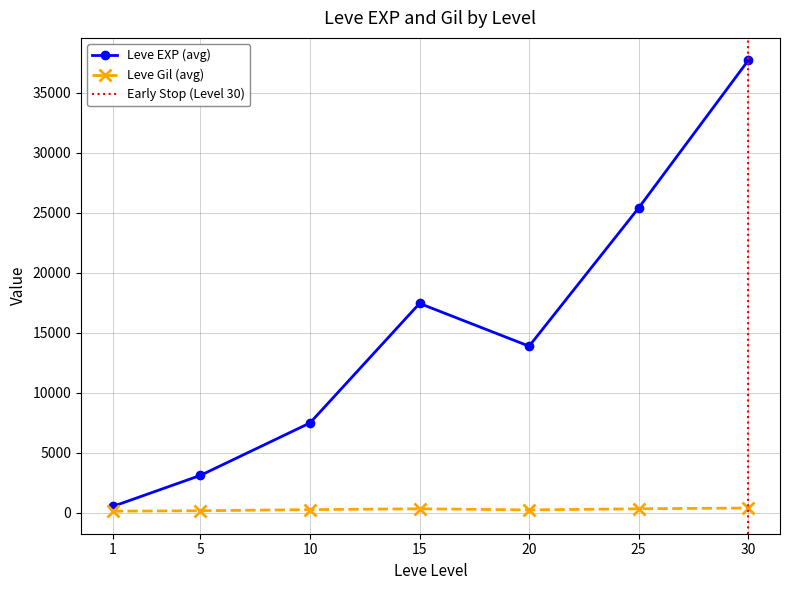

At which category does Leve EXP reach its first local valley?

1